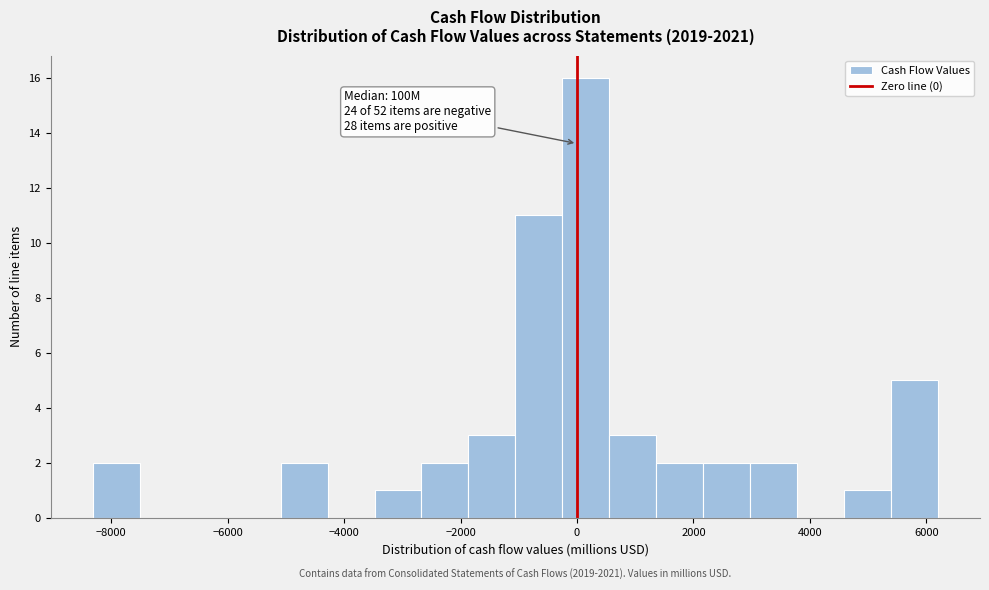

Which range on the x-axis has the tallest bar?

-200 to 600